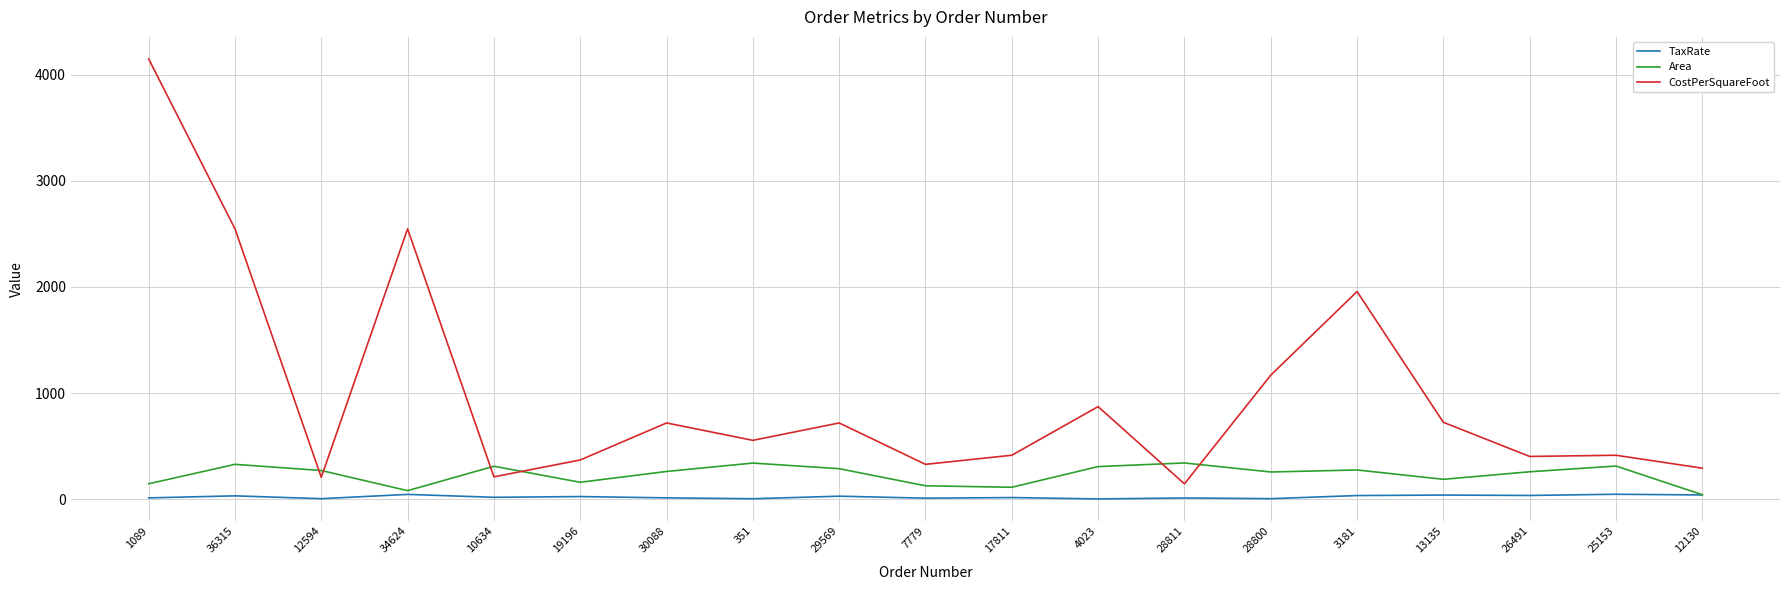

At which category is the sum across all series the highest?

1089